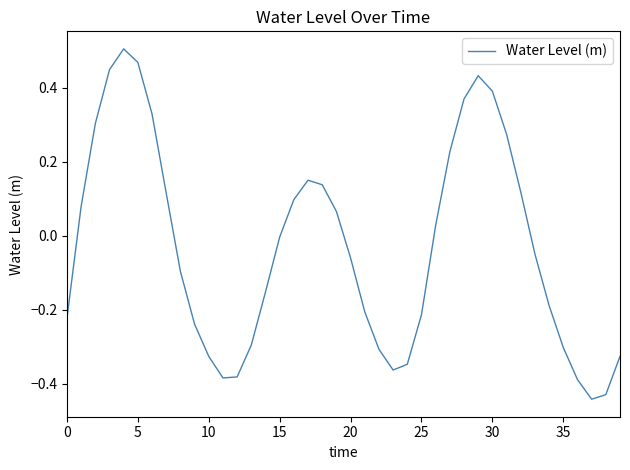

How many lines are shown in the chart?

1